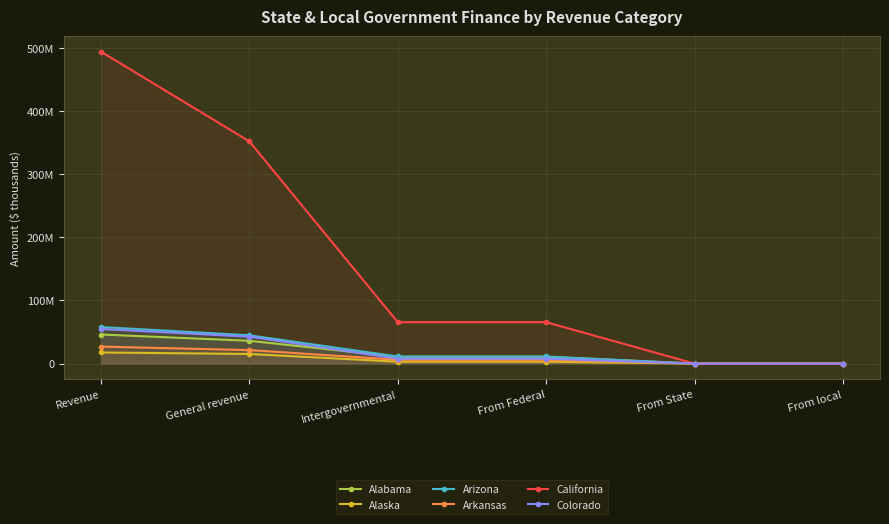

True or false: California has a value of 0 at From State.

True